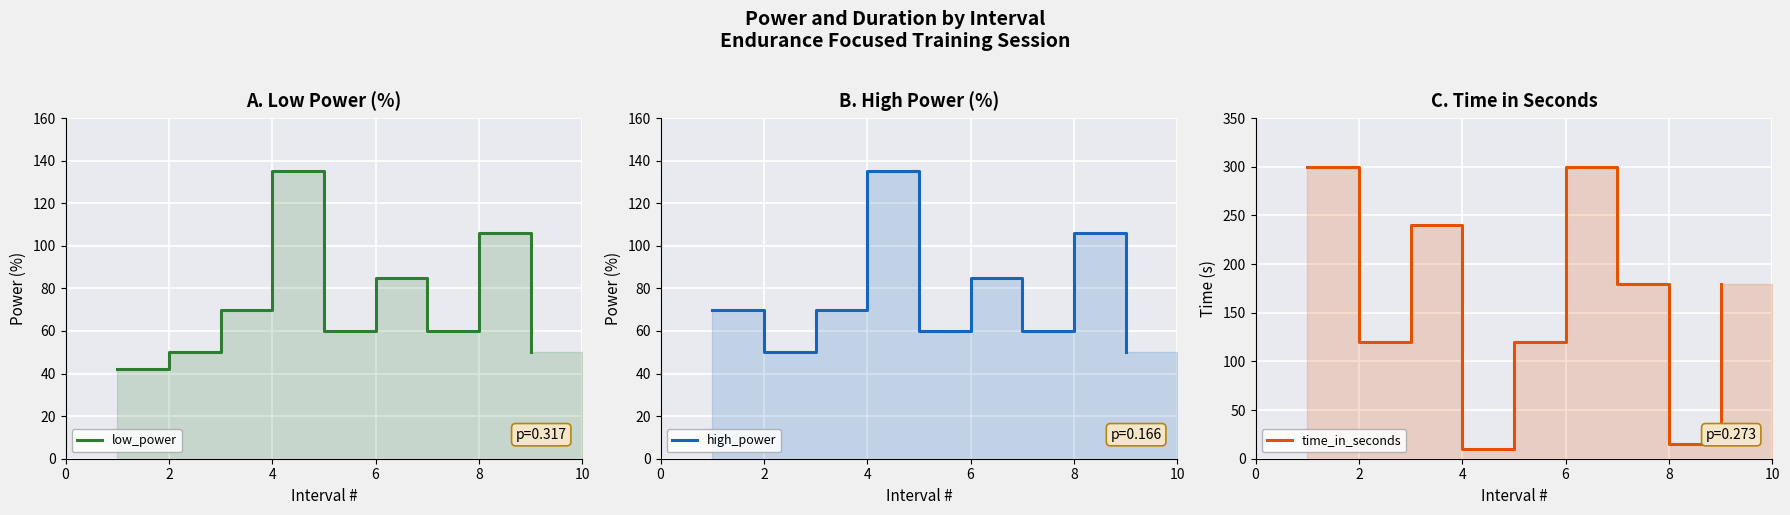

In low_power, how many points are higher than both neighbors (excluding endpoints)?

3